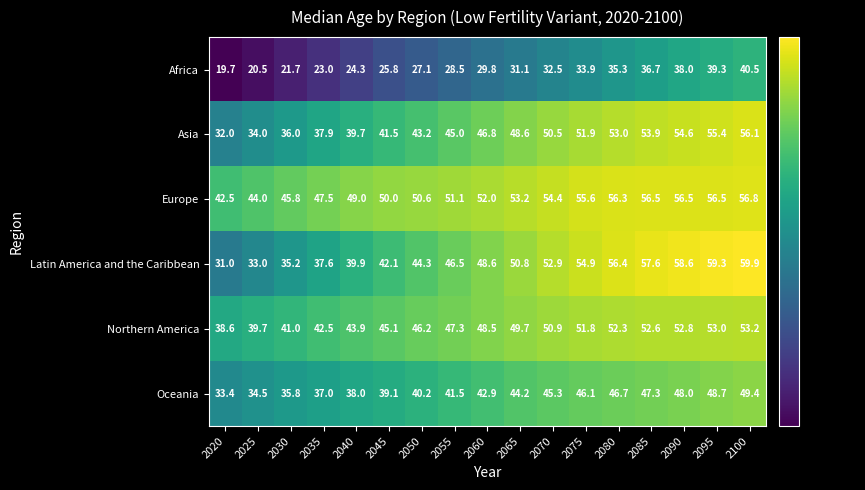

What is the greatest value displayed?

59.9